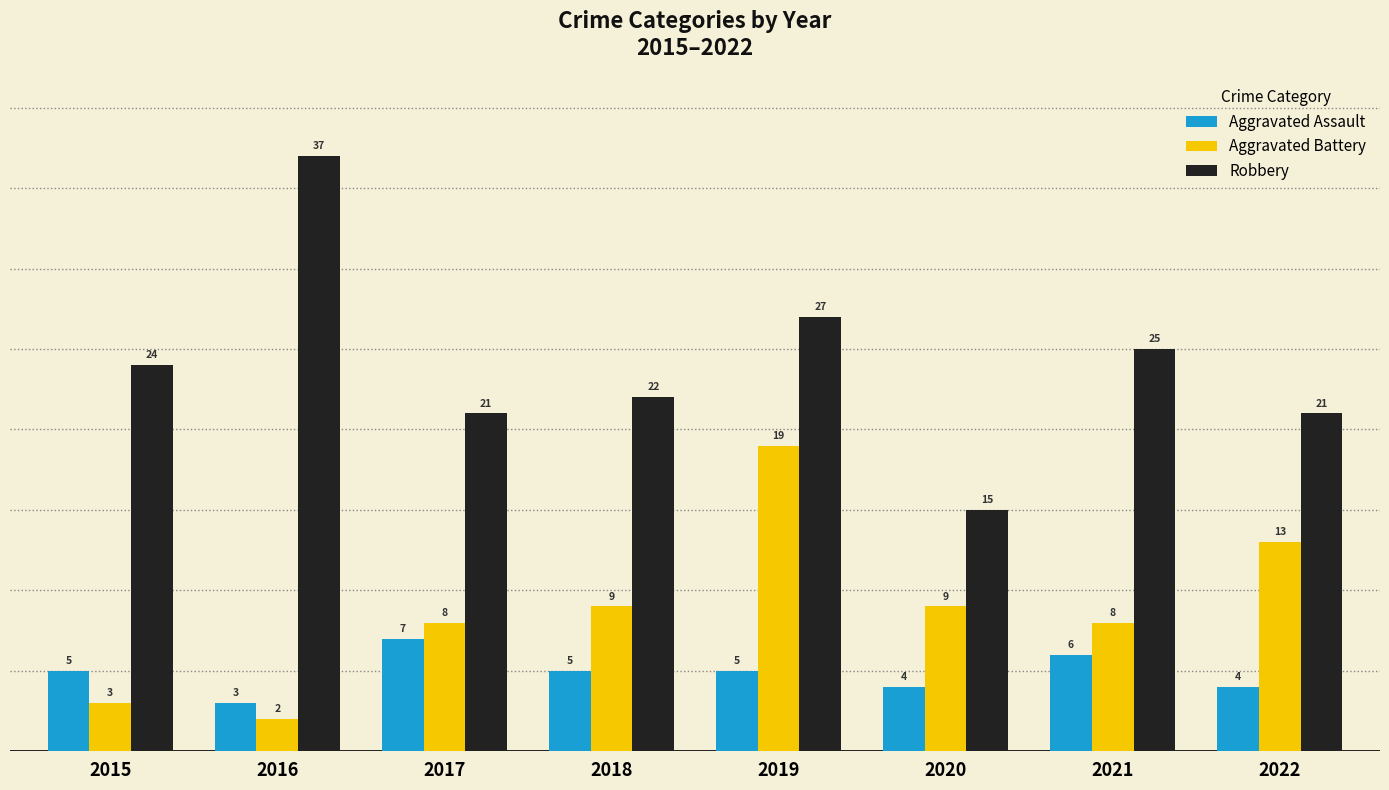

What is the sum of all Robbery values?

192